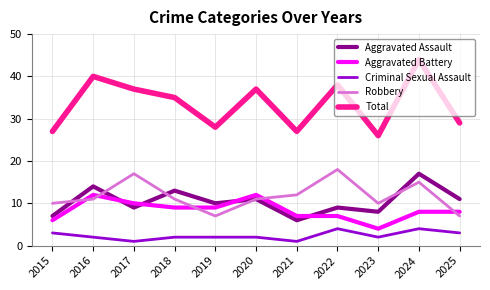

What is the average value of the Aggravated Assault series?

10